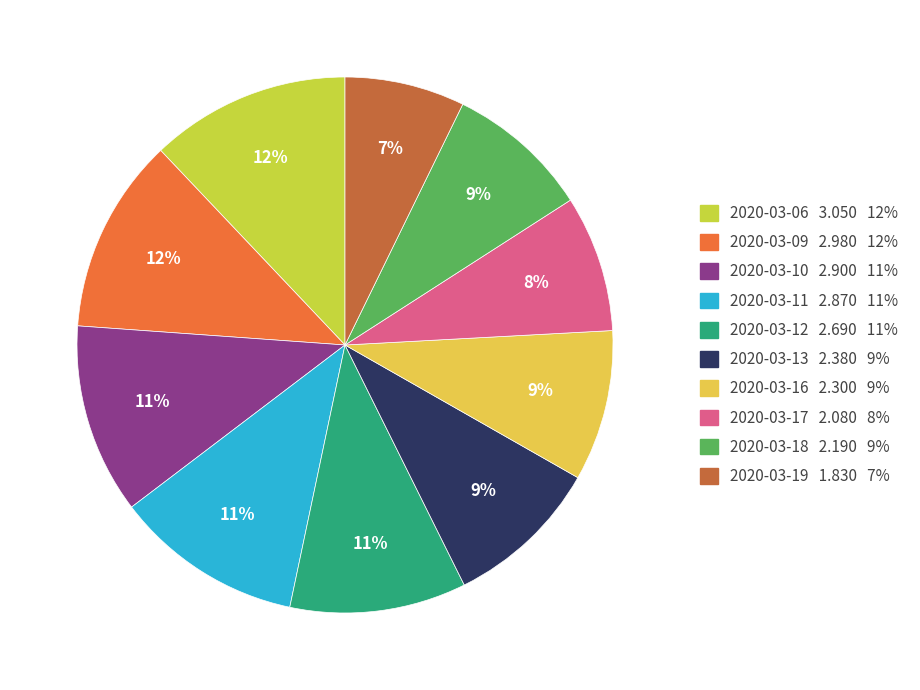

What is the ratio of the value at 2020-03-18 to the value at 2020-03-12?

0.8